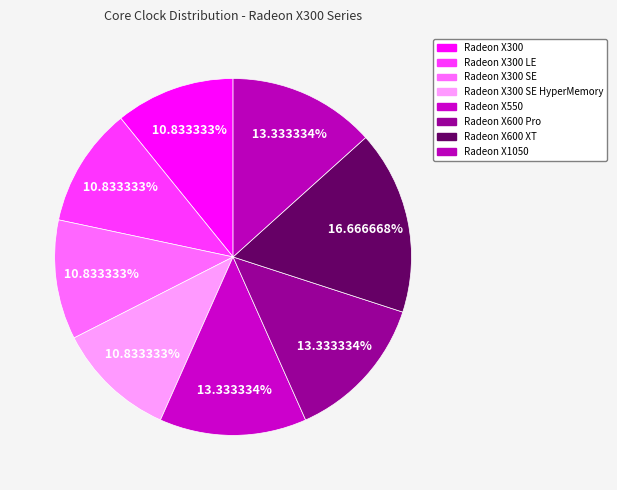

To the nearest percent, what is the difference between the largest and smallest slice percentages?

6%